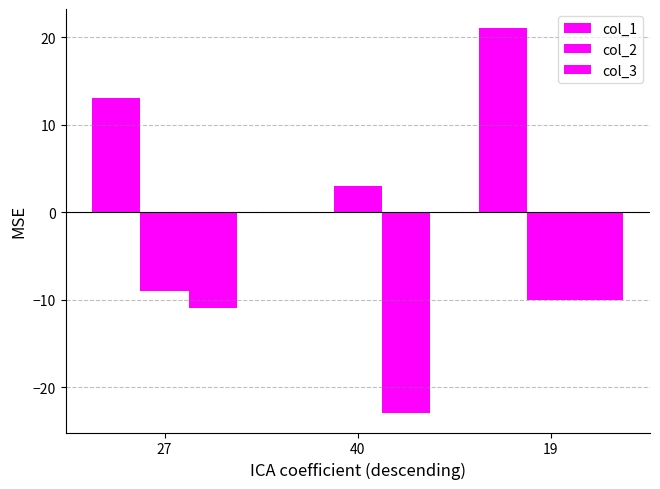

Count the number of categories in the chart.

3